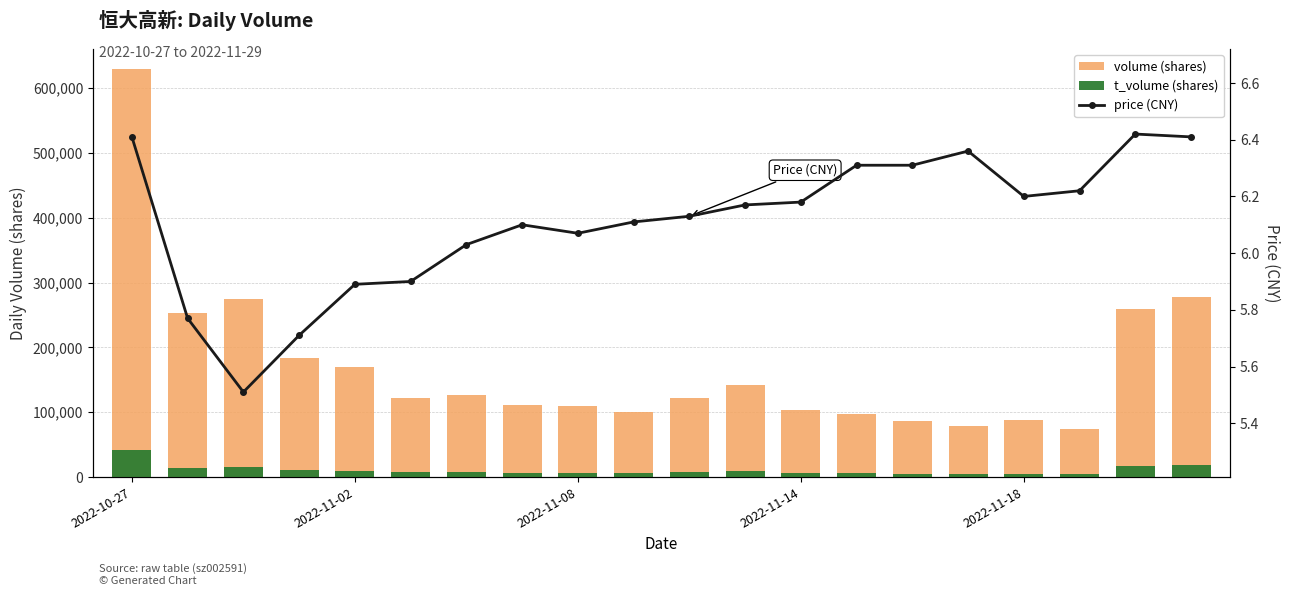

What is the greatest value displayed?

628855.0